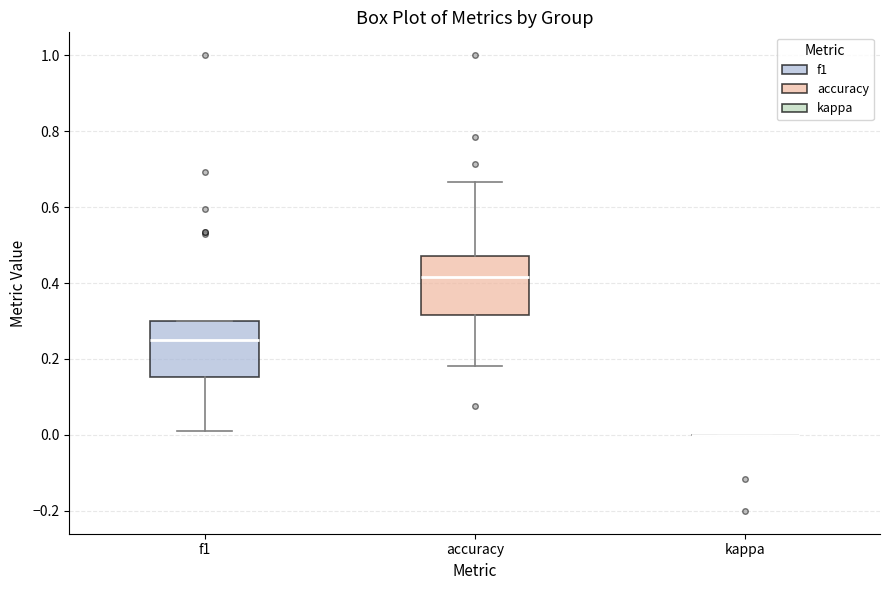

Reading left to right, transcribe this box plot: for each box, give where its median line is, the range the box spans, and where its two whiskers end, as read against the y-axis. The values are not printed on the chart, so give them approximately, as read against the axis.

f1: median 0.24, box 0.16 to 0.30, whiskers 0.02 to 0.30
accuracy: median 0.42, box 0.32 to 0.48, whiskers 0.18 to 0.66
kappa: box collapsed to a line at 0.00, whiskers 0.00 to 0.00